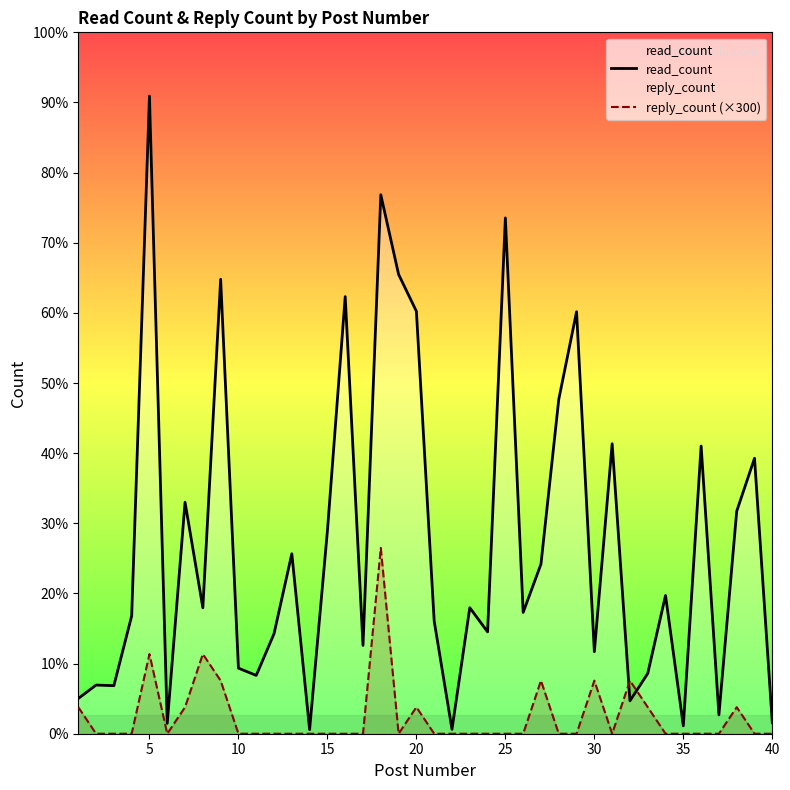

How many lines are shown in the chart?

2